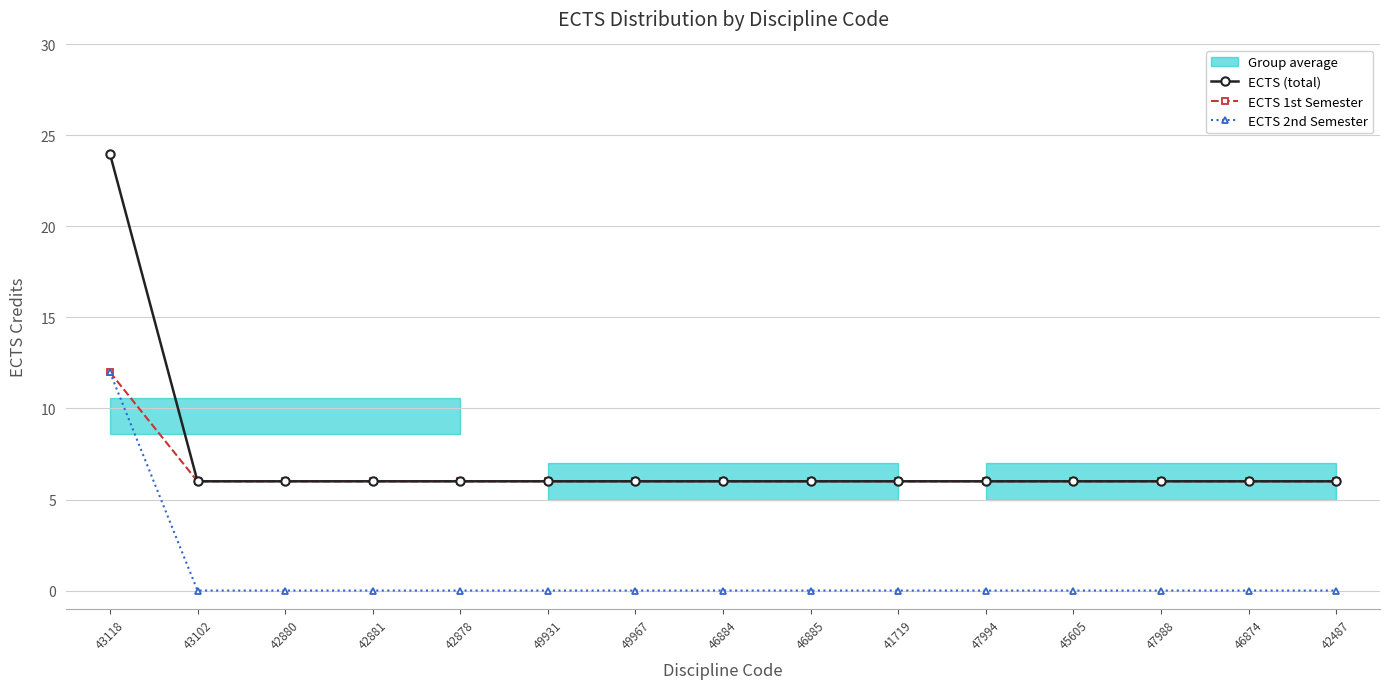

Between 47994 and 42880, which is larger?

47994